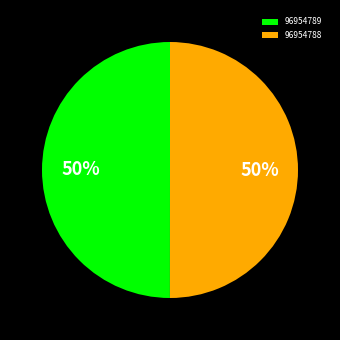

To the nearest percent, what is the combined percentage of 96954788 and 96954789?

100%